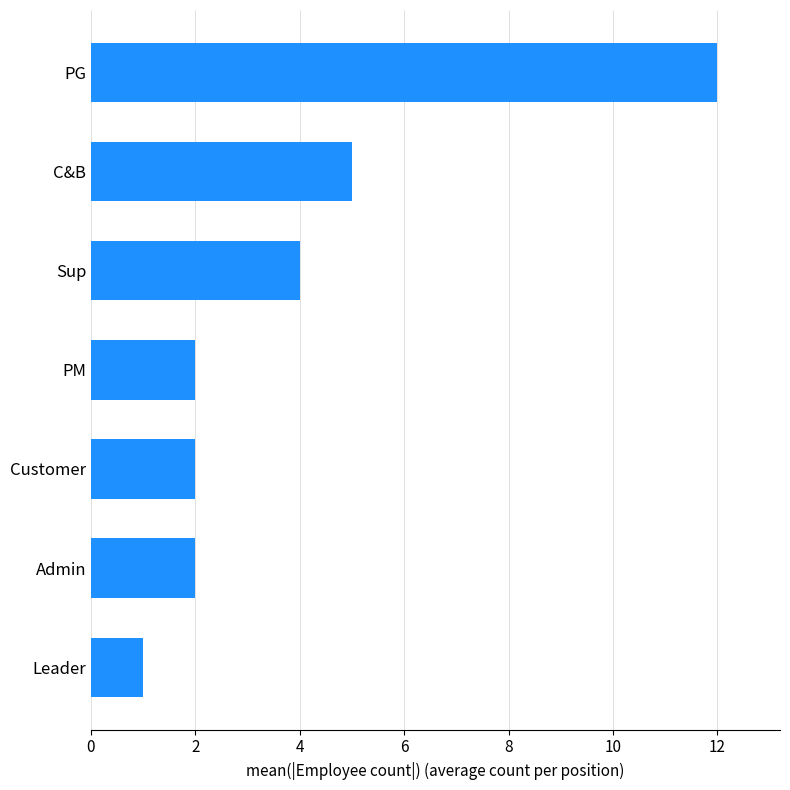

Reading bottom to top, list all the values displayed in this chart.

Leader=1	Admin=2	Customer=2	PM=2	Sup=4	C&B=5	PG=12